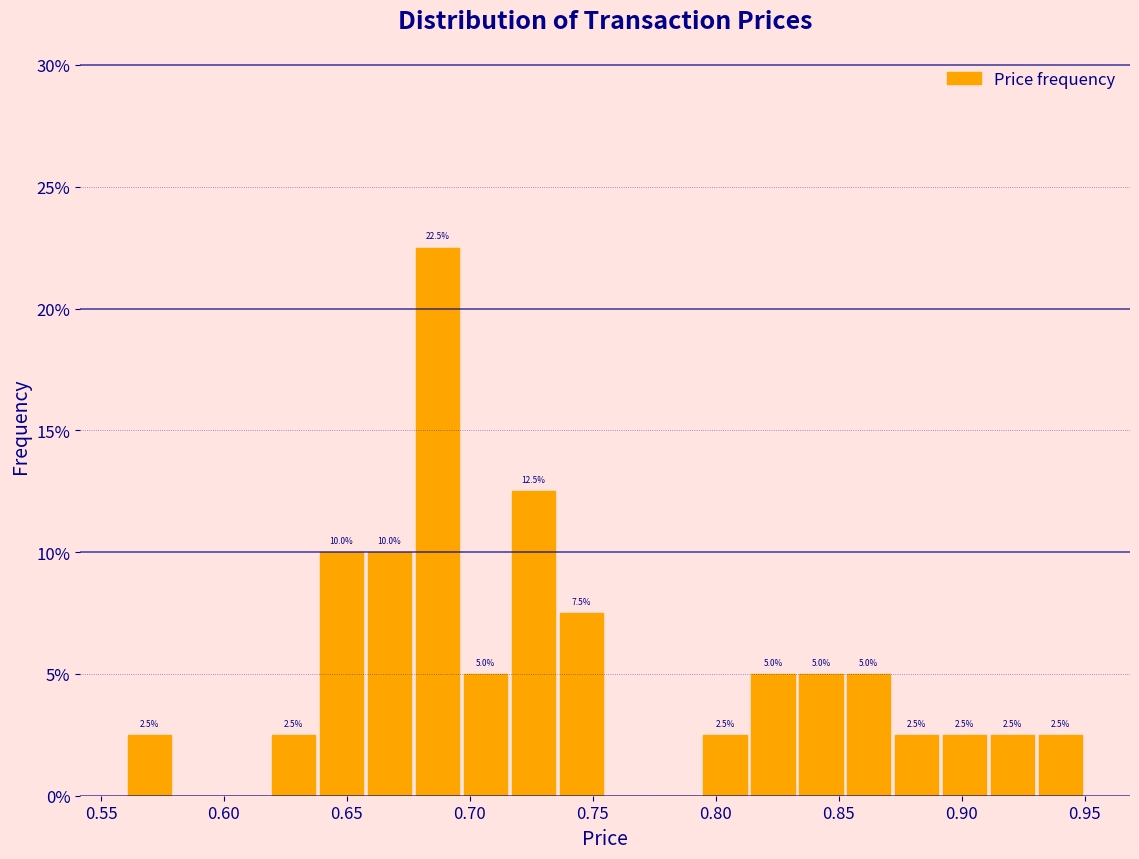

Read against the x-axis, roughly where is the centre of the tallest bar?

0.685